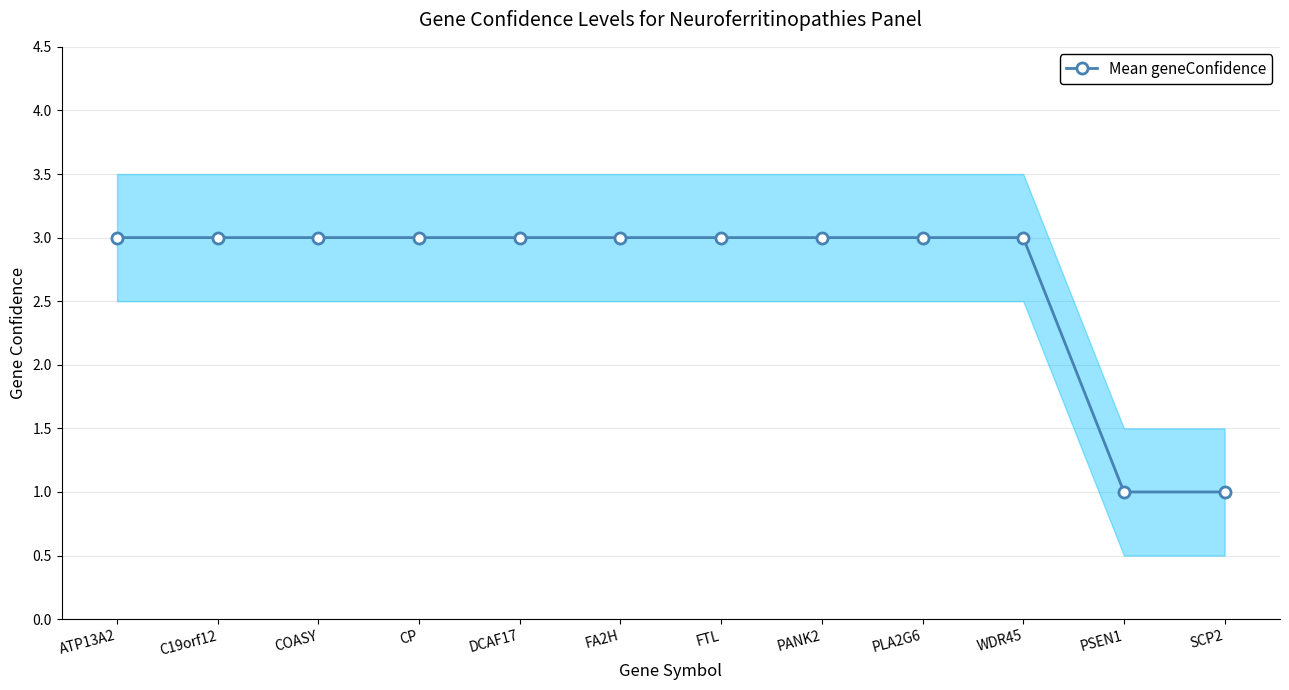

What is the sum of all values?

32